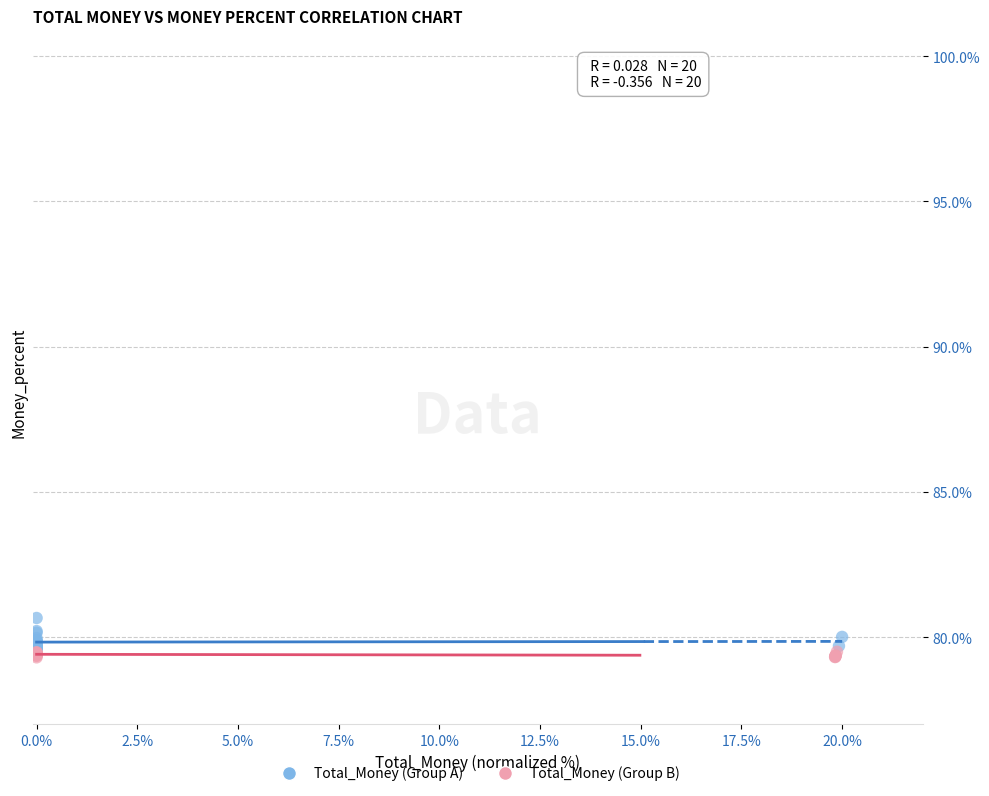

What are all the series names shown in the legend?

Total_Money (Group A), Total_Money (Group B)